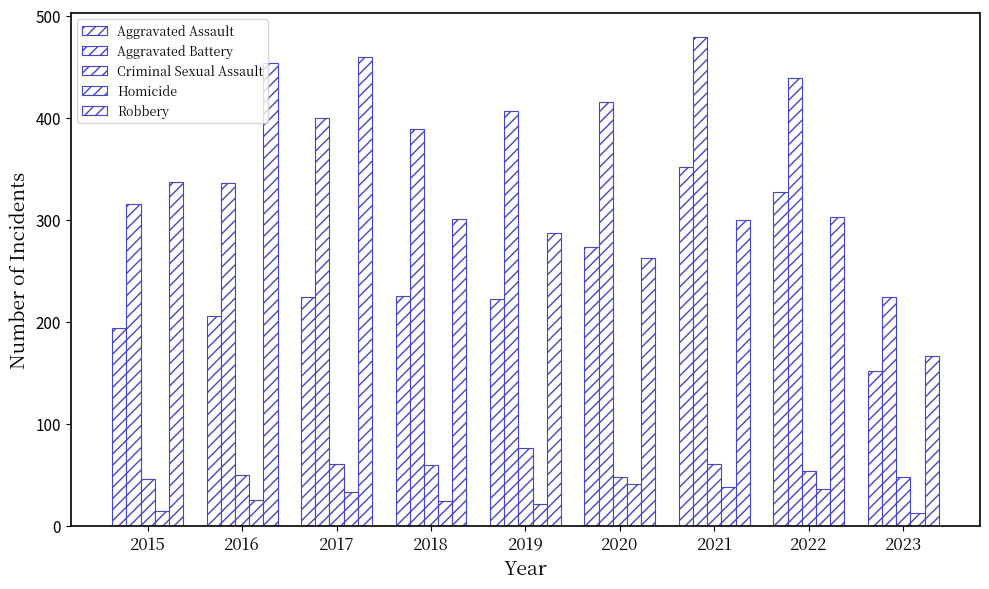

How many categories are shown in the chart?

9